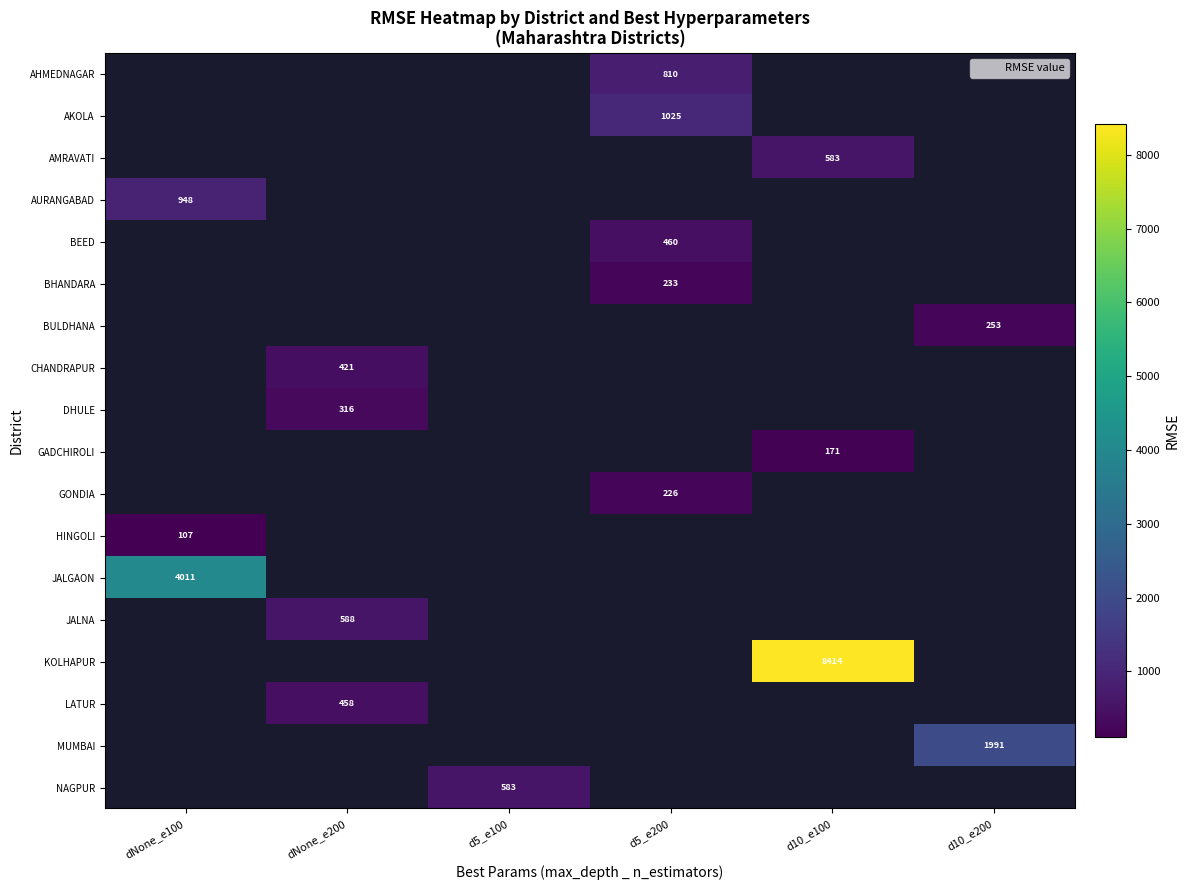

What is the maximum value shown in the chart?

8413.8